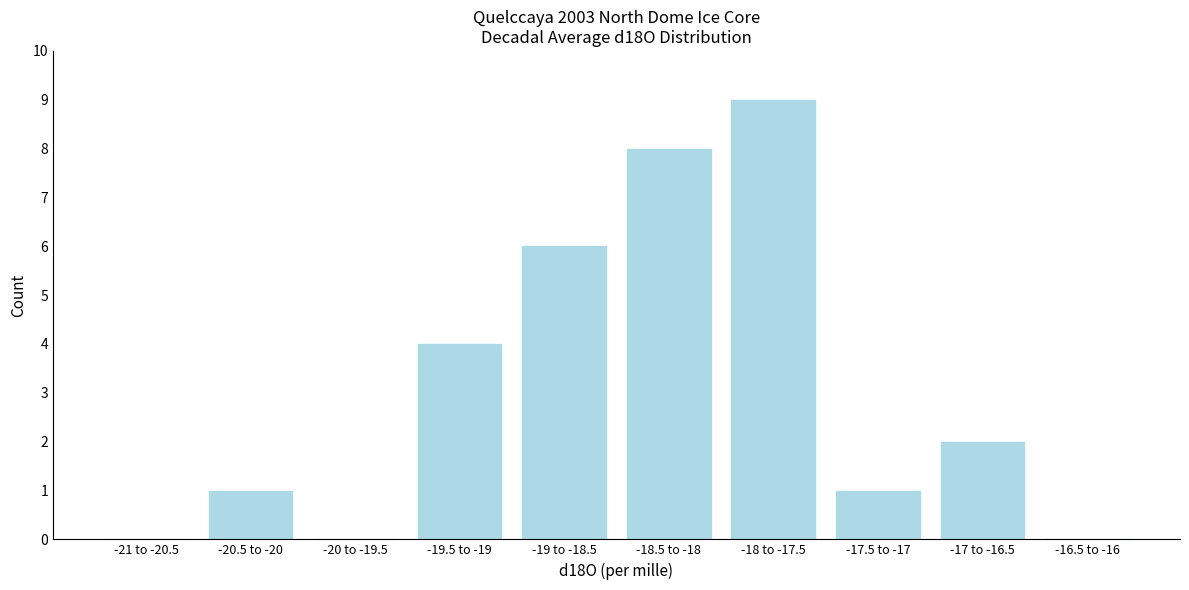

Reading left to right, extract all data points from this chart.

-21 to -20.5=0	-20.5 to -20=1	-20 to -19.5=0	-19.5 to -19=4	-19 to -18.5=6	-18.5 to -18=8	-18 to -17.5=9	-17.5 to -17=1	-17 to -16.5=2	-16.5 to -16=0